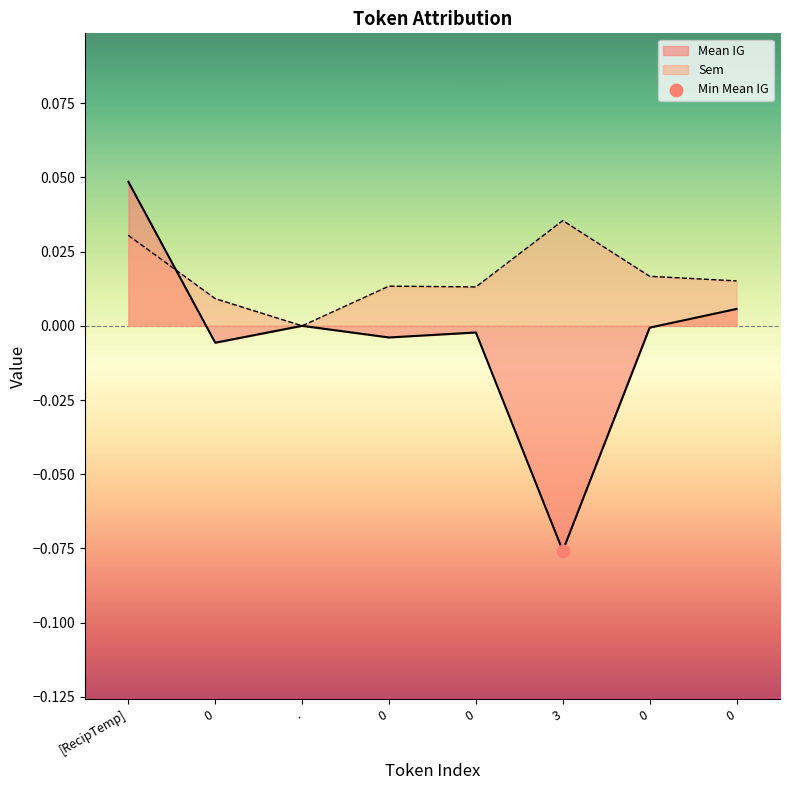

Which series reaches the minimum Y coordinate?

Mean IG